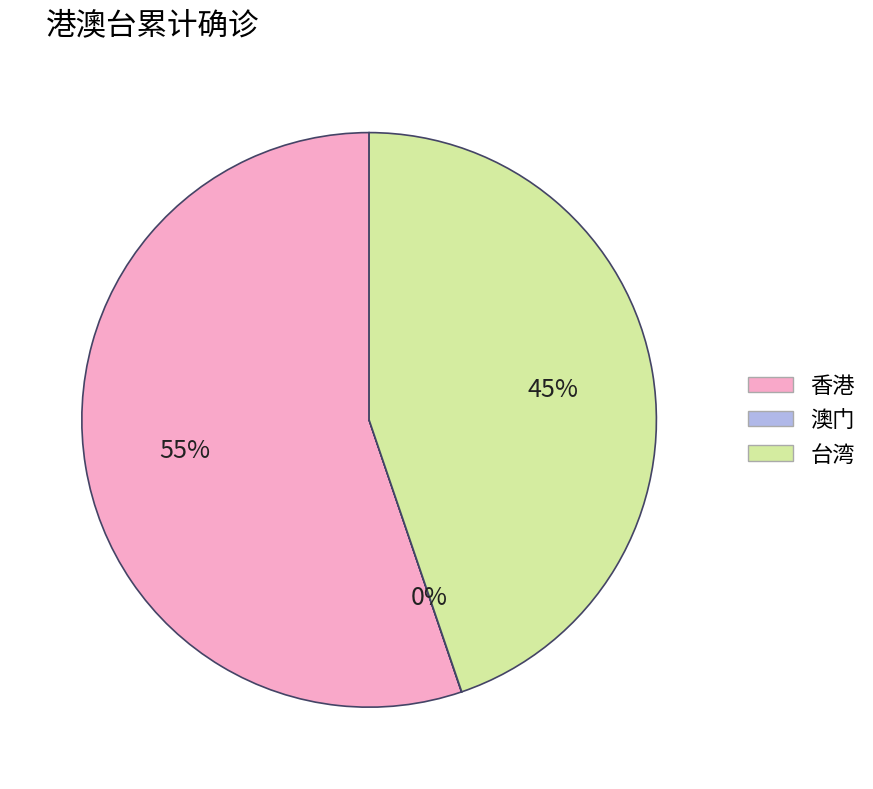

The 台湾 slice represents 37% of the pie. True or false?

False